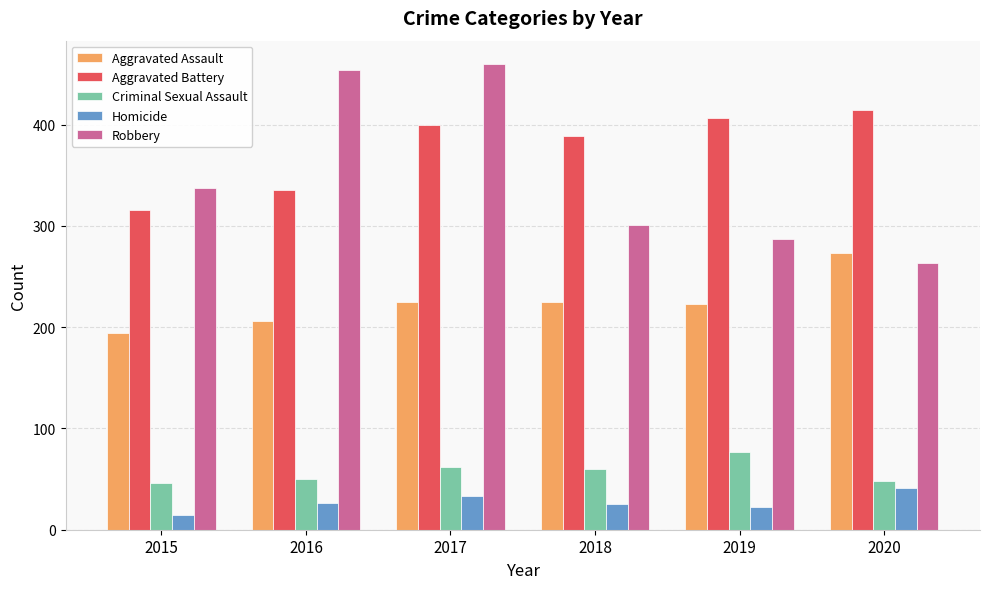

What is the sum of the Aggravated Battery values at 2019 and 2015?

723